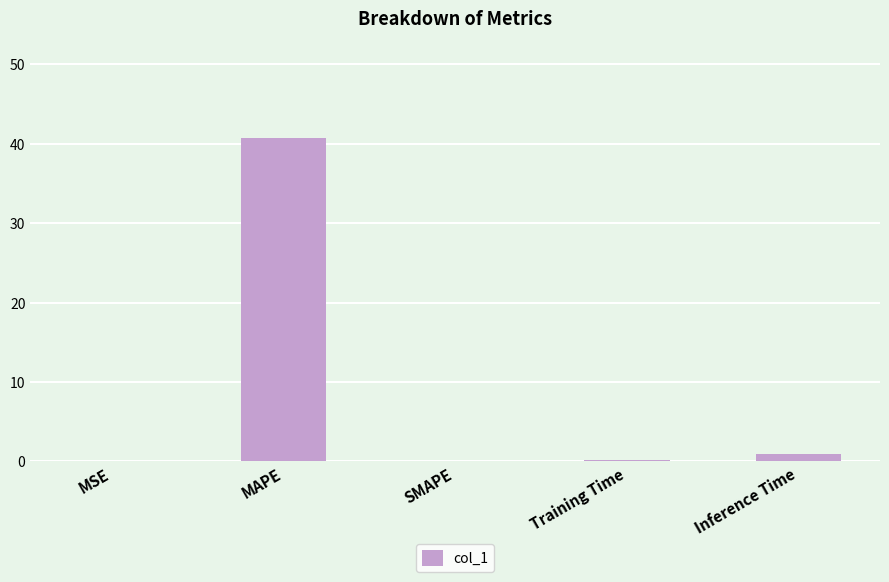

The value at SMAPE is 21.3. True or false?

False